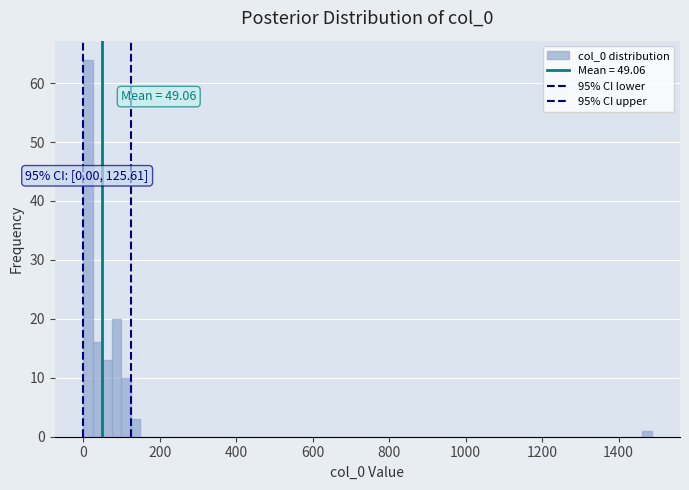

Read against the x-axis, roughly where is the centre of the tallest bar?

20